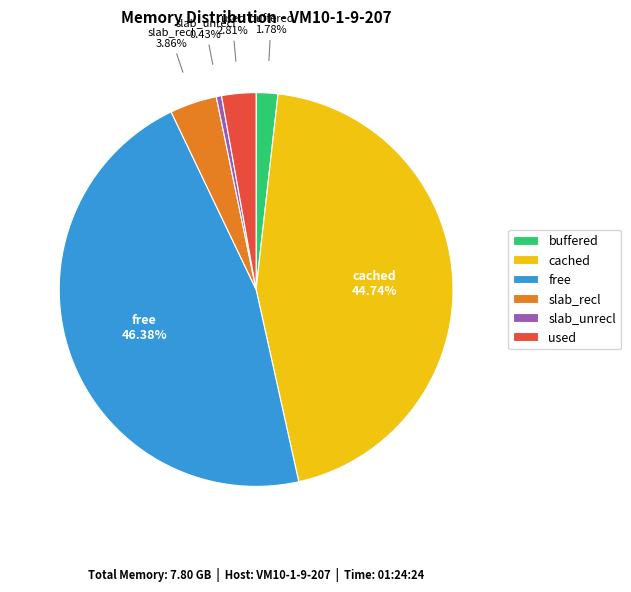

What percentage is the buffered slice, to the nearest percent?

2%